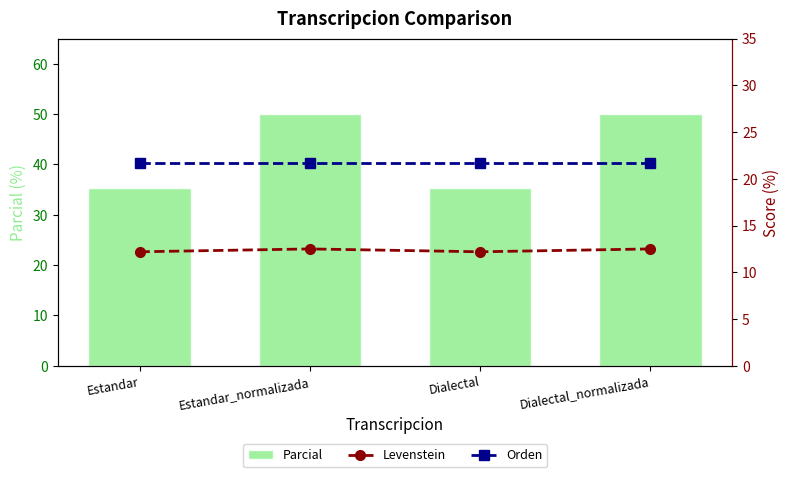

At how many categories does at least one series exceed 21?

4